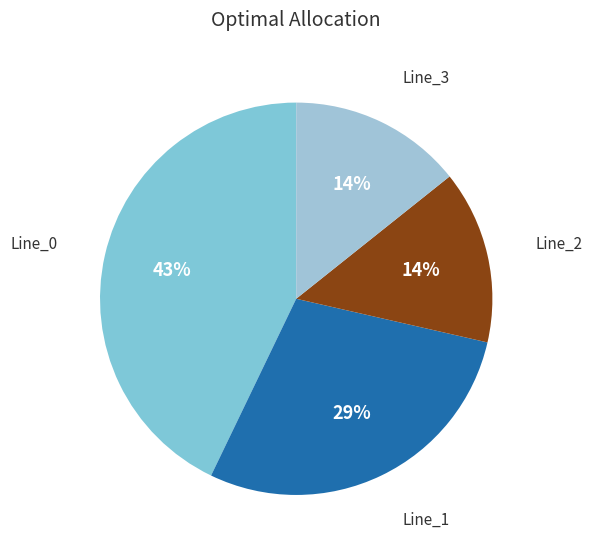

How many slices are in this pie chart?

4